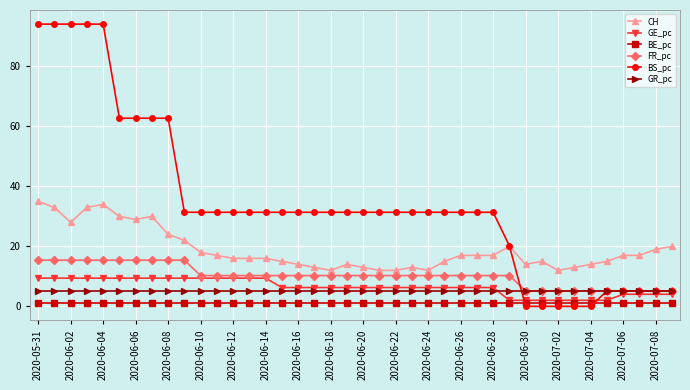

What is the greatest value displayed?

94.1